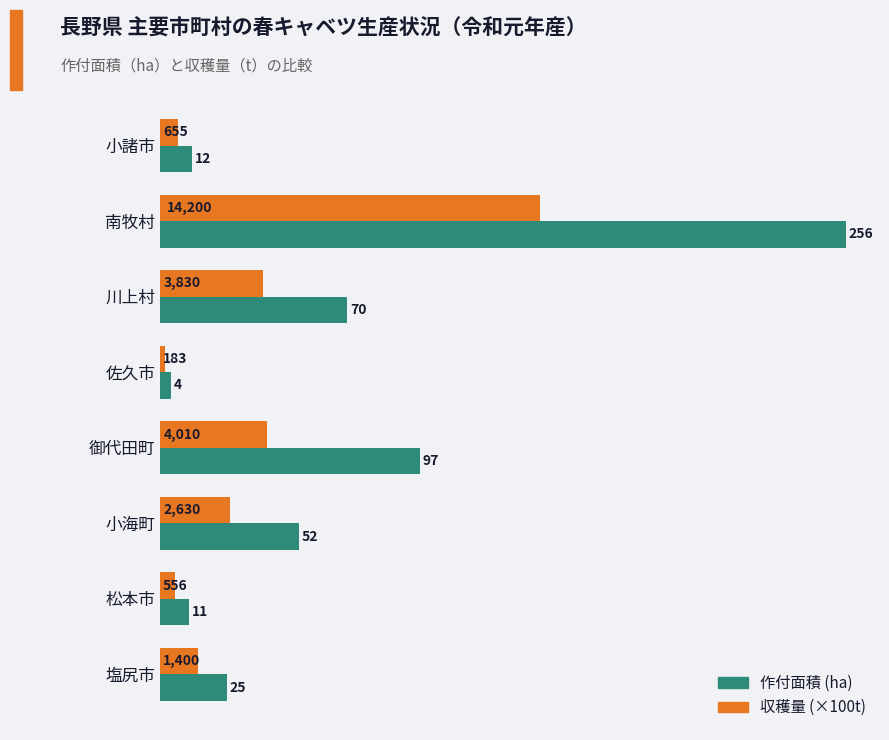

What are all the series names shown in the legend?

作付面積 (ha), 収穫量 (×100t)